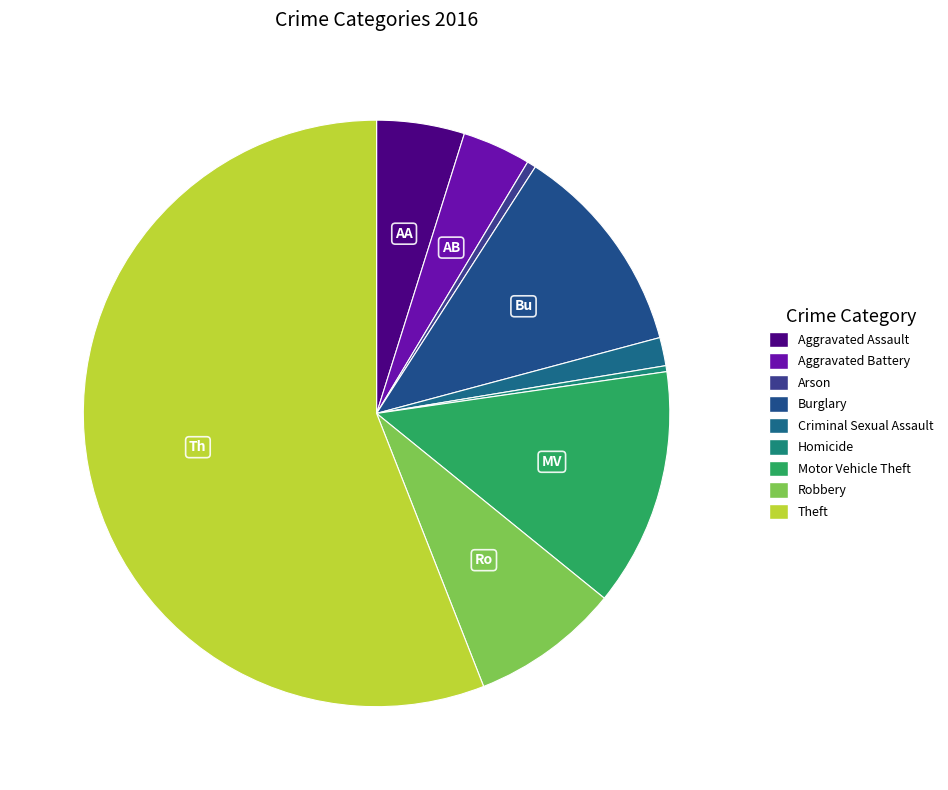

How many segments does this pie chart have?

9